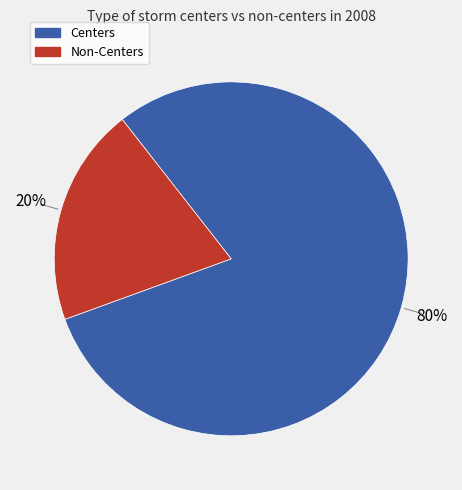

To the nearest percent, what is the difference between the largest and smallest slice percentages?

60%